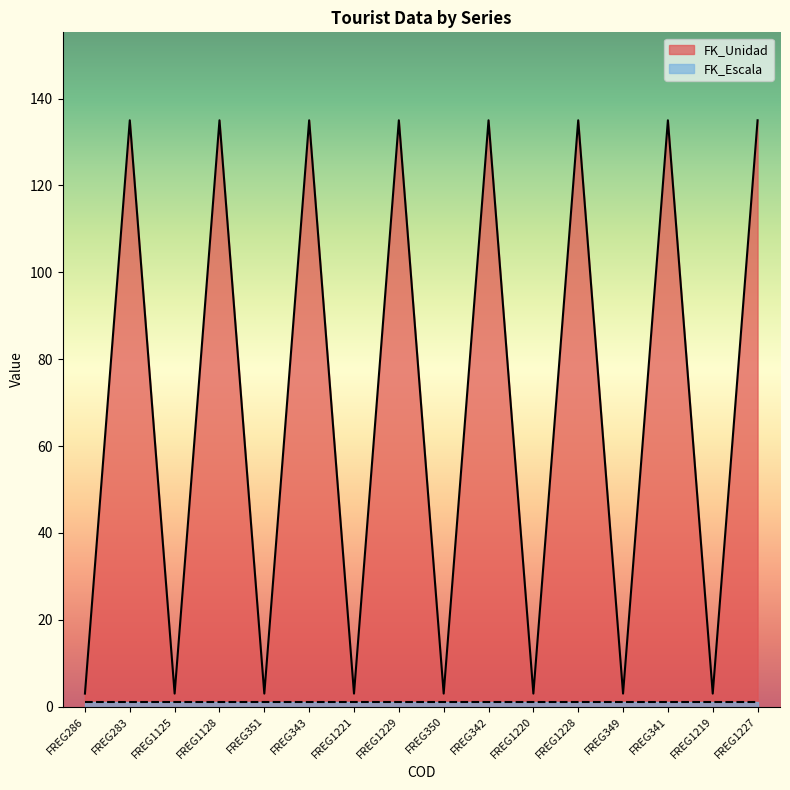

List the labels in order of value, largest first.

FREG283, FREG1128, FREG343, FREG1229, FREG342, FREG1228, FREG341, FREG1227, FREG286, FREG1125, FREG351, FREG1221, FREG350, FREG1220, FREG349, FREG1219